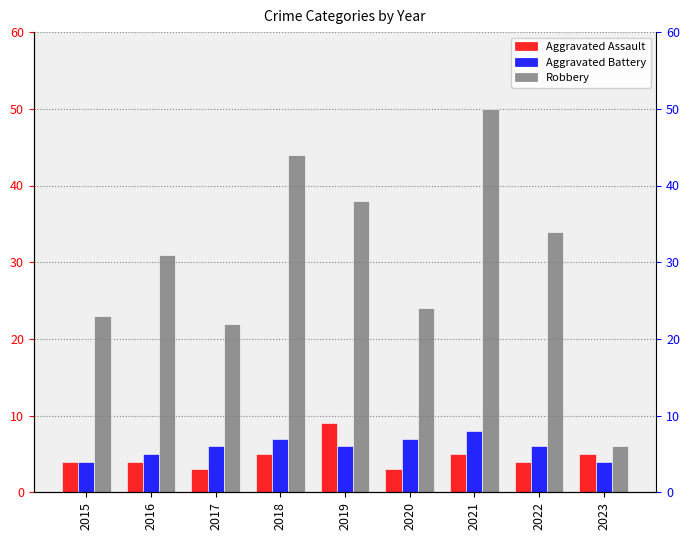

At which category does the chart reach its minimum across all series?

2017